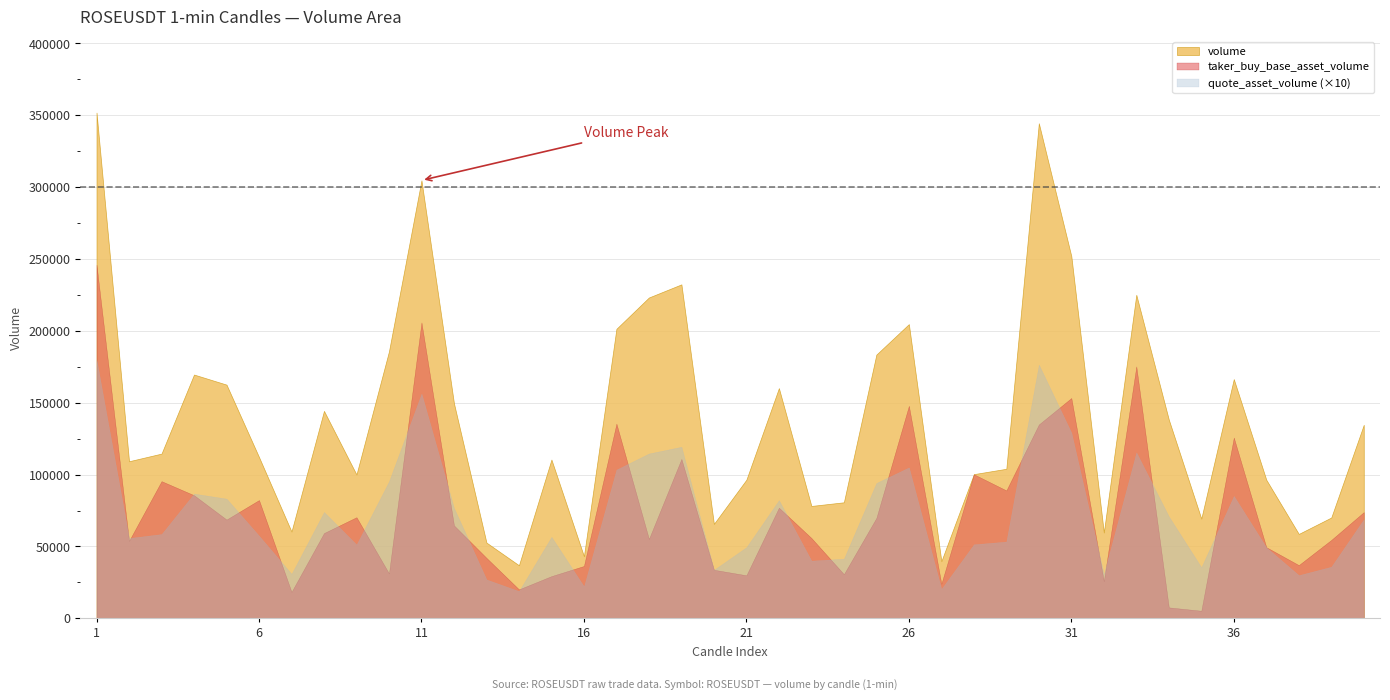

True or false: quote_asset_volume (×10) and volume cross at least once.

False